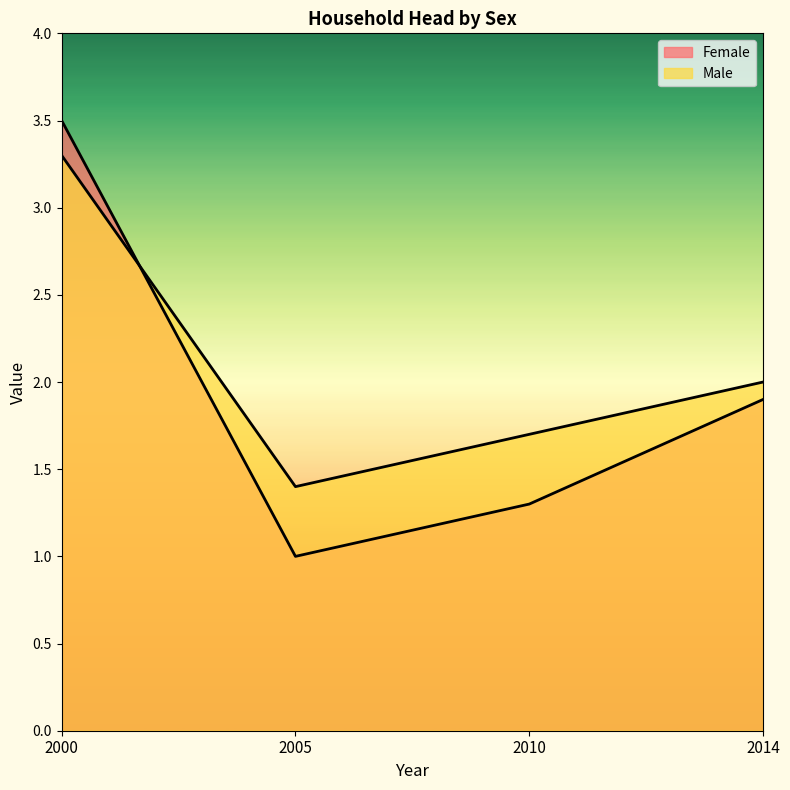

Rank the series by their maximum value, from highest to lowest.

Female, Male